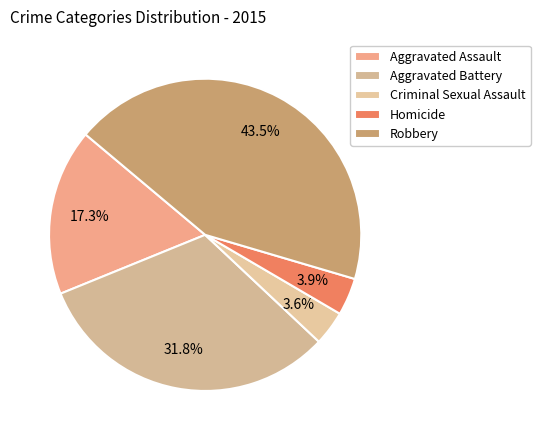

To the nearest percent, what is the combined percentage of Robbery and Homicide?

47%